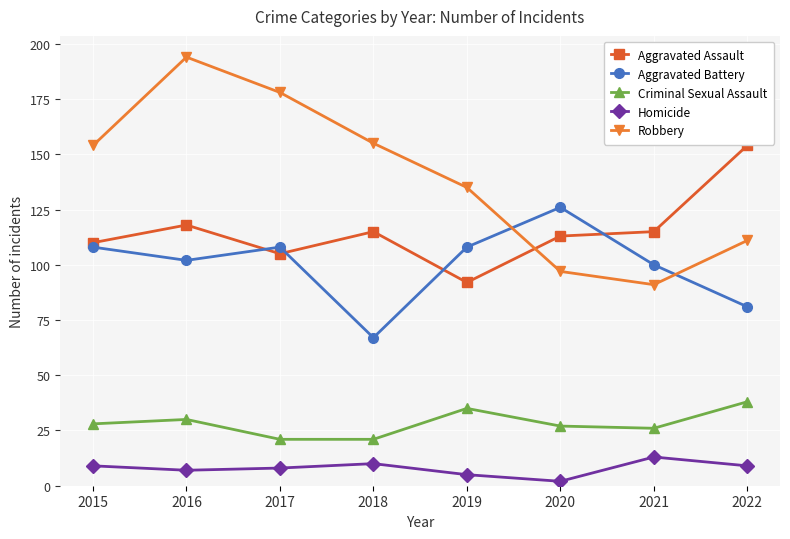

What is the average value of the Aggravated Assault series?

115